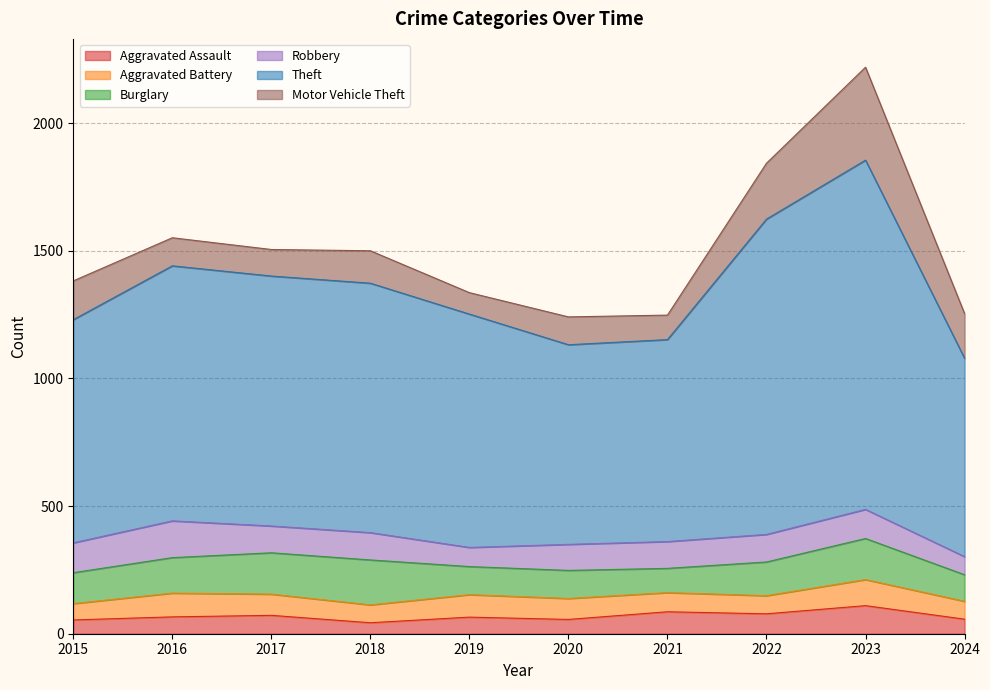

At which category does Motor Vehicle Theft reach its first local valley?

2017